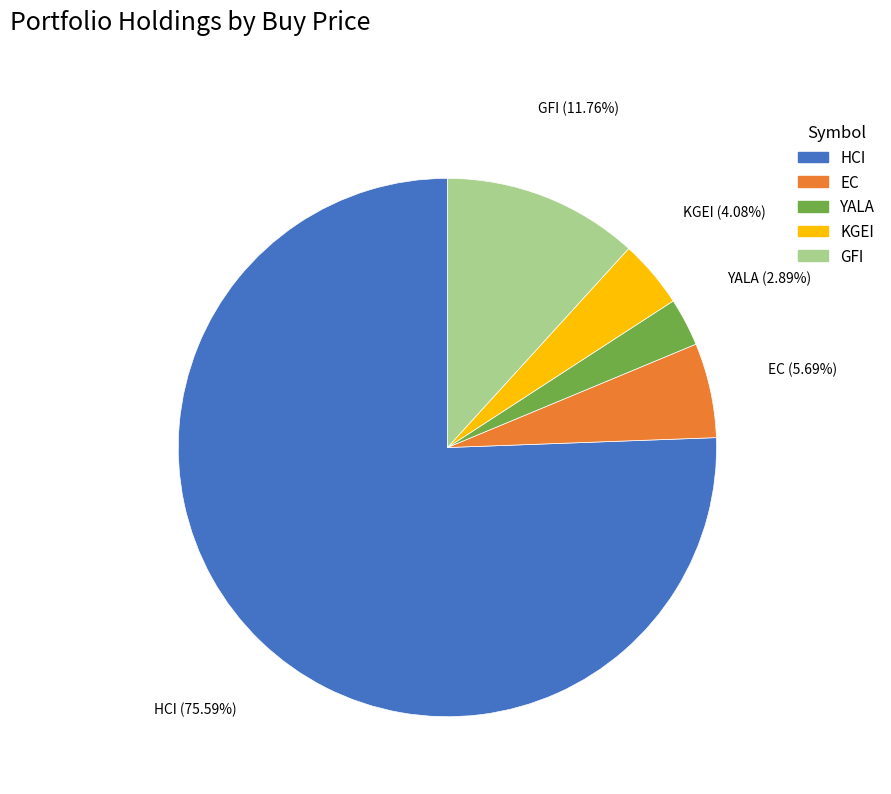

Rank the categories by value from lowest to highest.

YALA, KGEI, EC, GFI, HCI